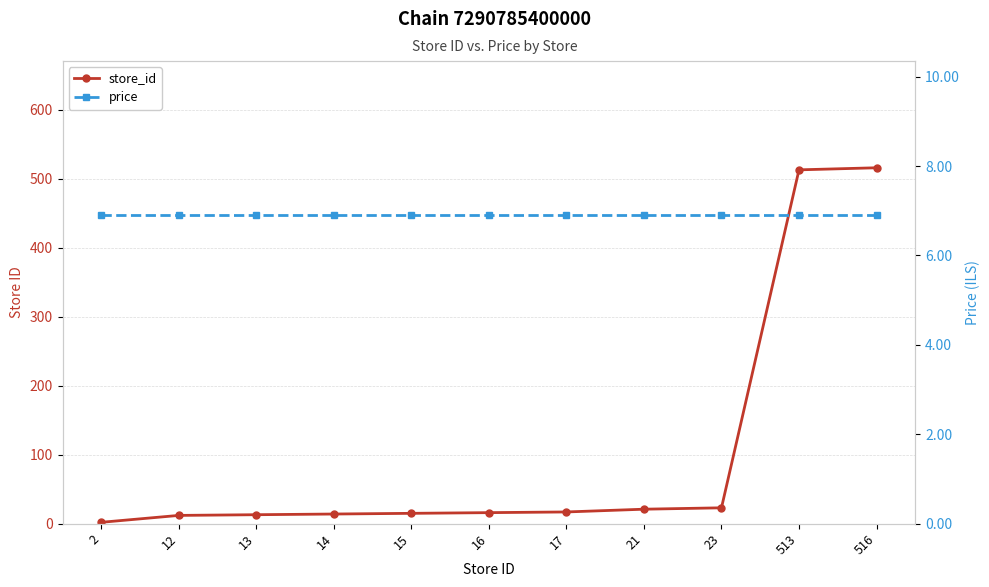

Rank the categories by price value from highest to lowest.

2, 12, 13, 14, 15, 16, 17, 21, 23, 513, 516